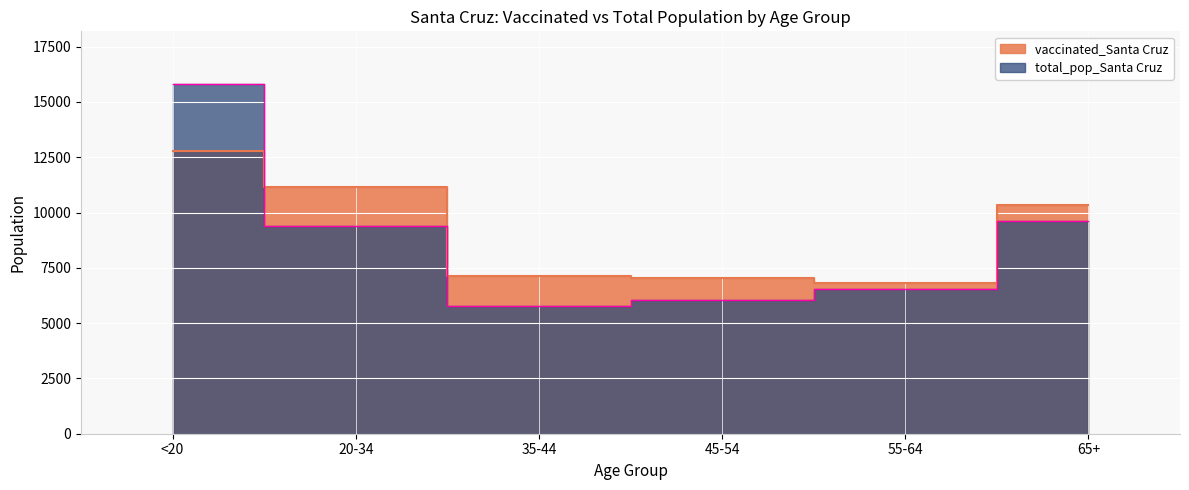

After their last crossing, which series has the higher values: total_pop_Santa Cruz or vaccinated_Santa Cruz?

vaccinated_Santa Cruz